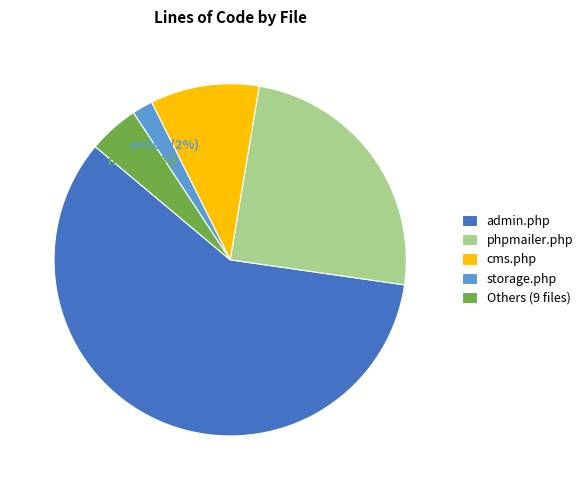

Which slice is the largest?

admin.php